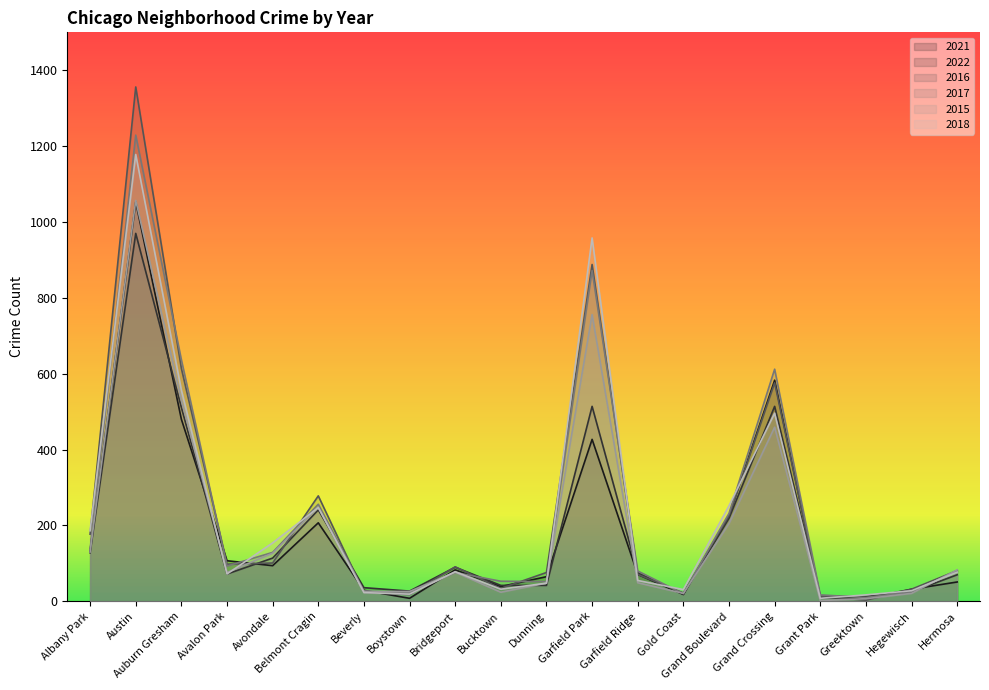

Does the chart display data point markers on the line(s)?

No